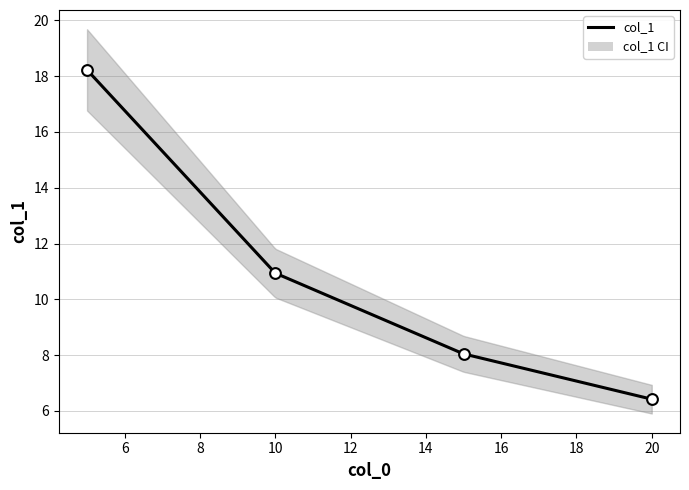

What is the ratio of the value at 10 to the value at 5?

0.6